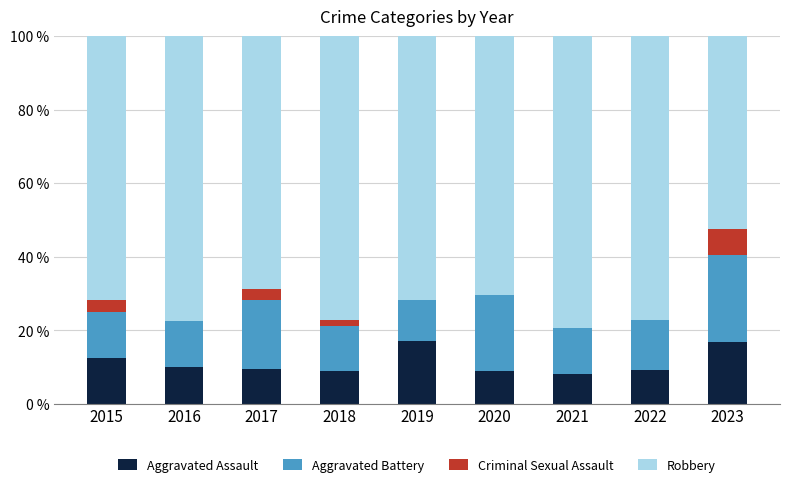

What is the total value across all series at 2022?

100.0